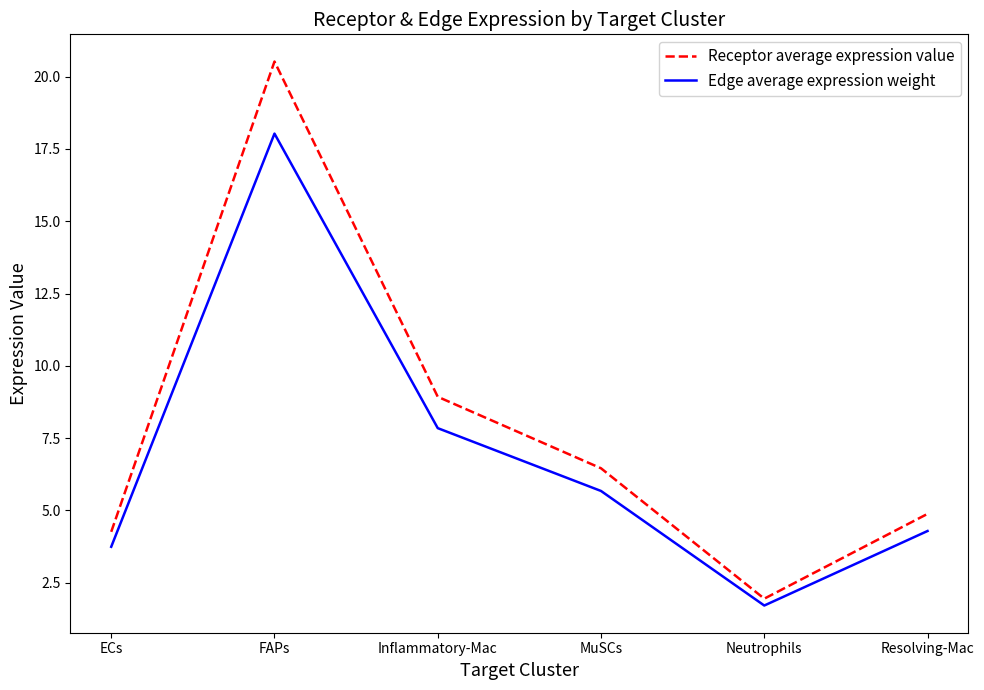

What is the total value across all series at Neutrophils?

3.7